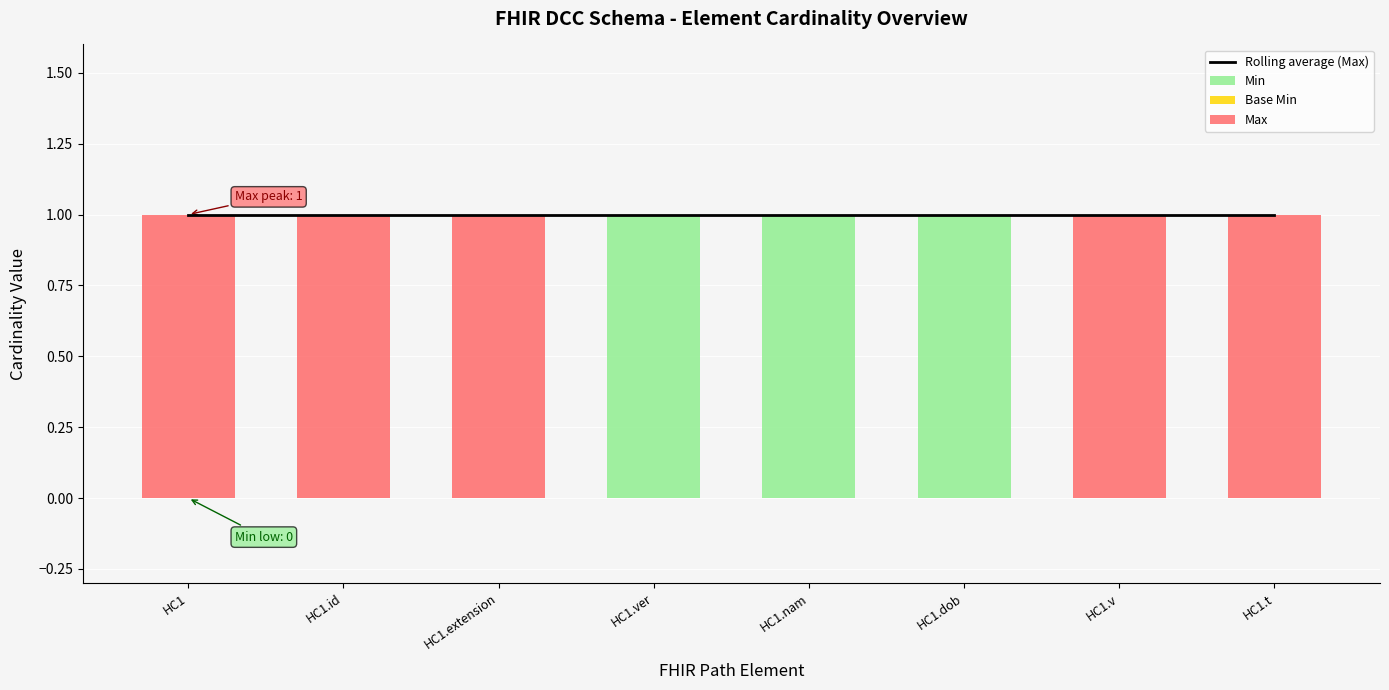

Which series has the widest spread of values?

Min